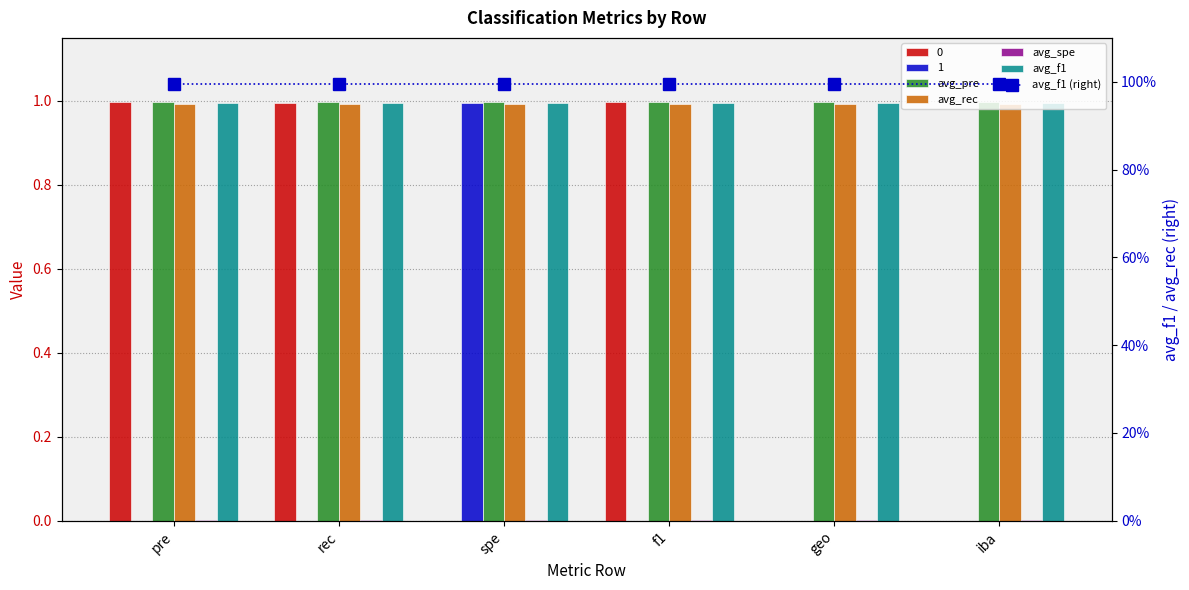

What position from the right is spe?

4